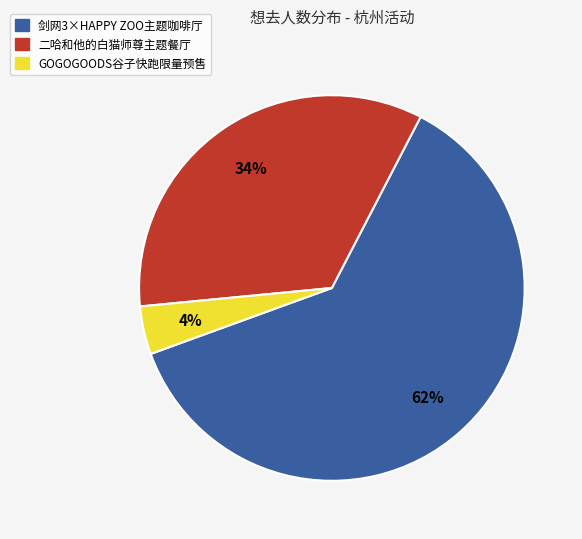

Is there a majority slice in this chart?

Yes